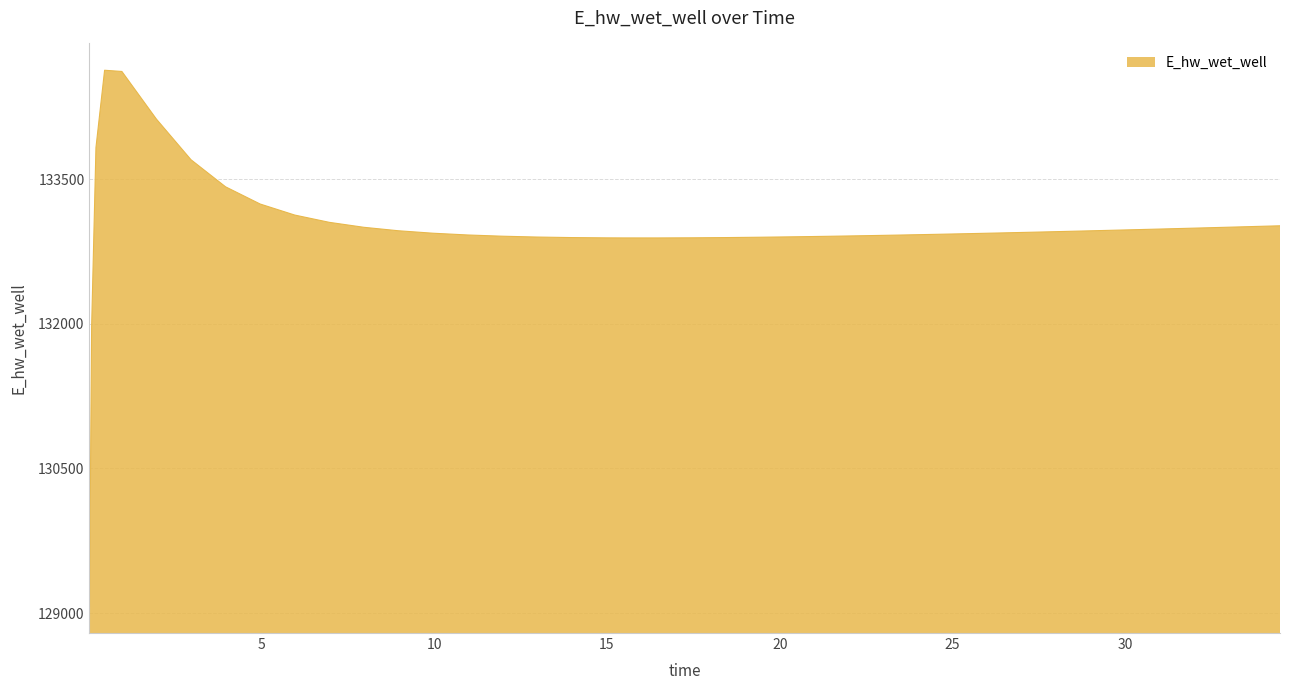

What is the difference between the maximum and minimum values?

5557.7